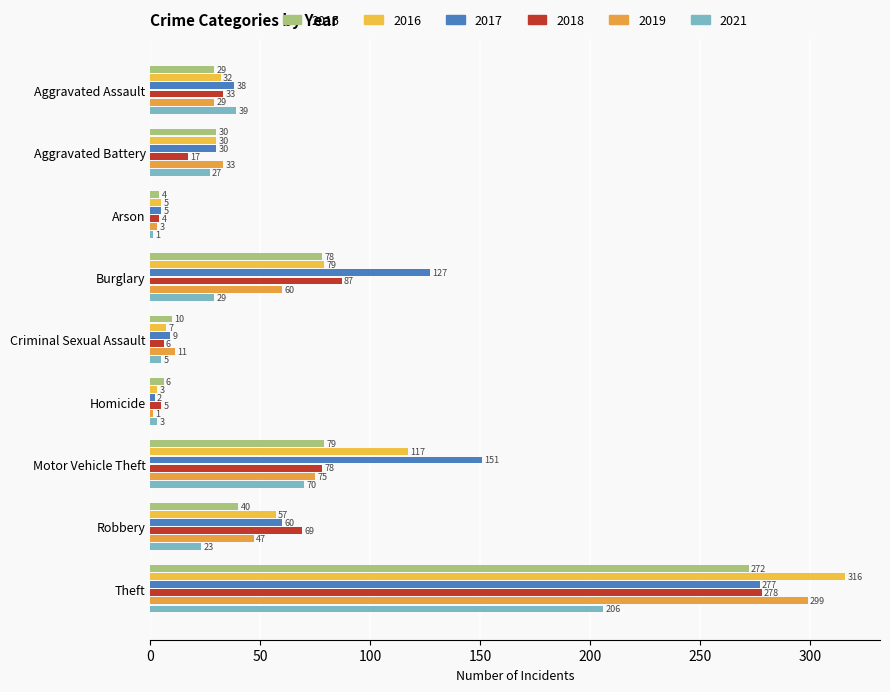

Where is 2017 nearest to the value 139?

Burglary